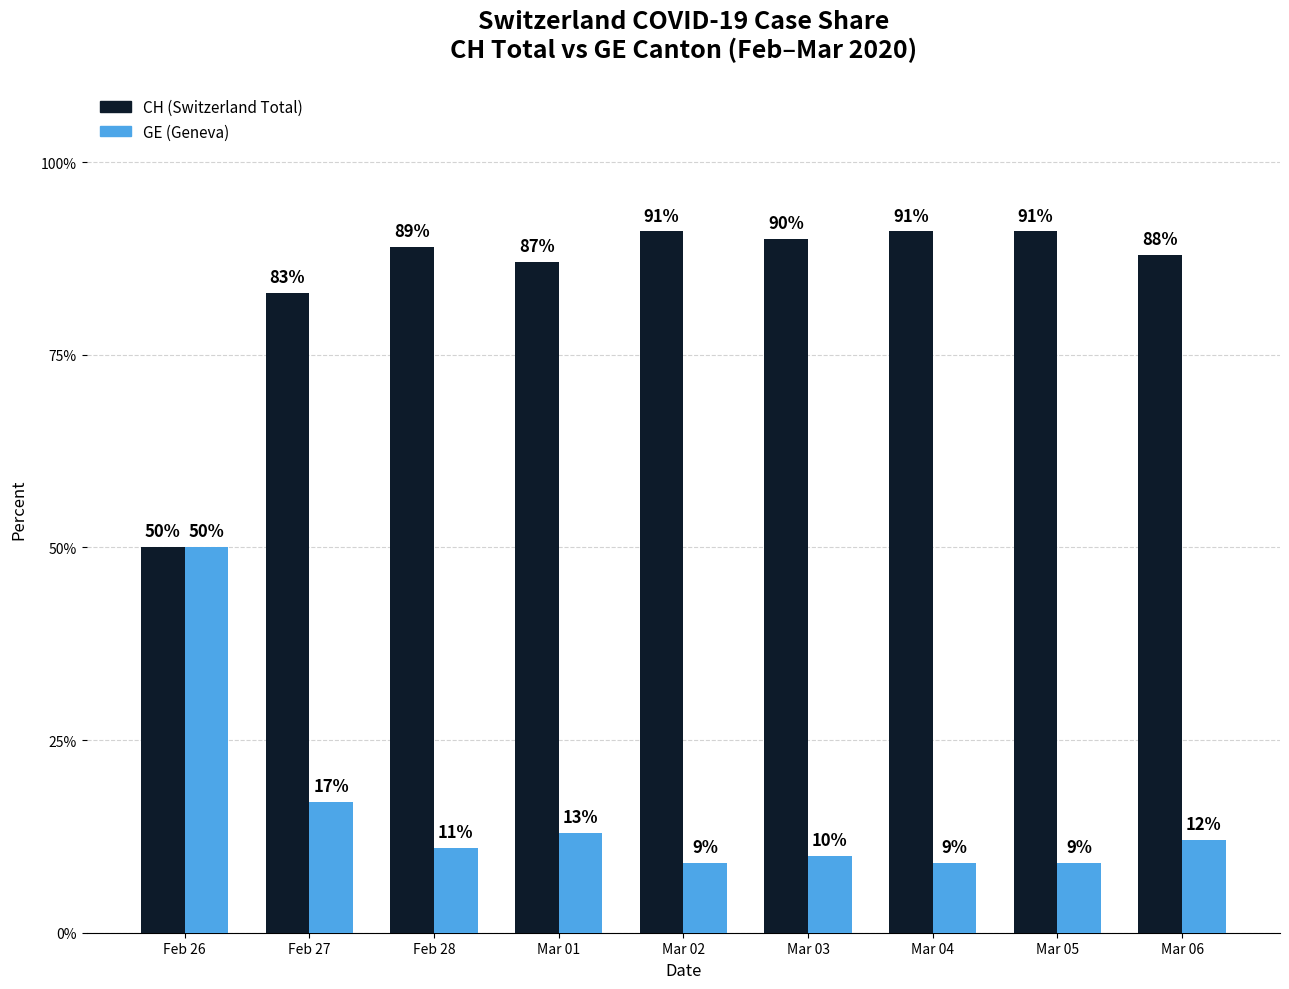

List the series in order of their peak value, lowest first.

GE (Geneva), CH (Switzerland Total)